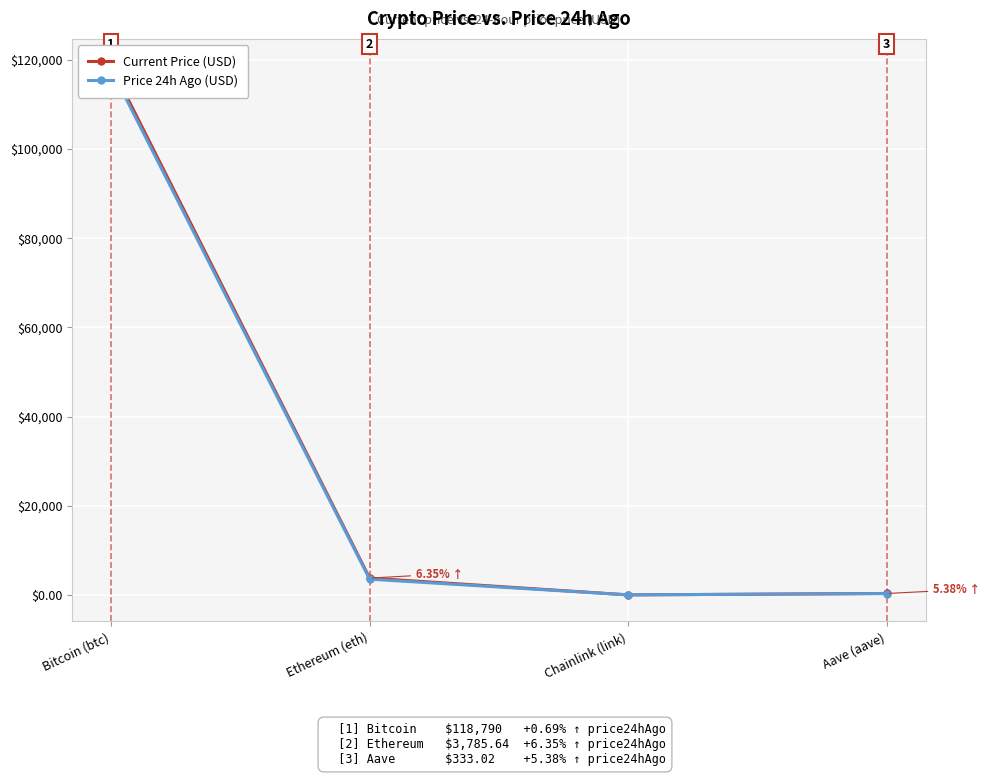

What is the value of the Price 24h Ago (USD) point at the 1st from the left?

117965.0